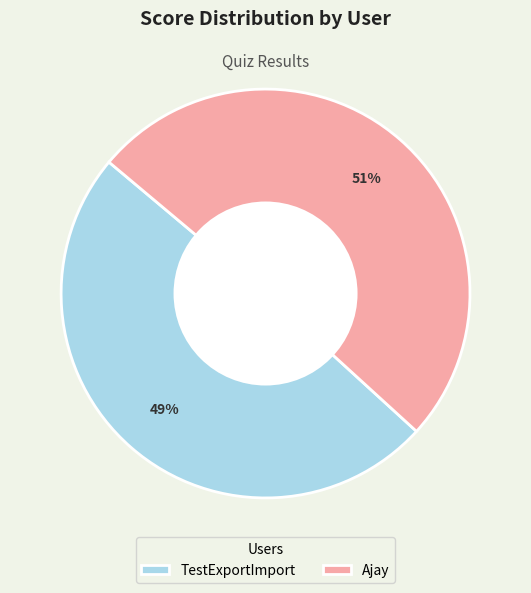

To the nearest percent, what is the average slice percentage?

50%